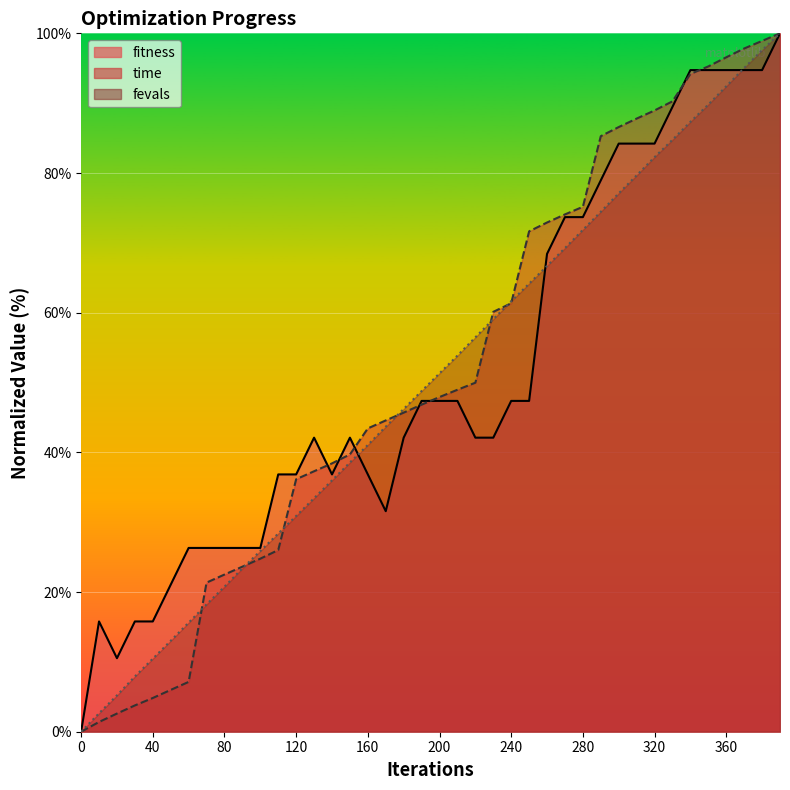

After their last crossing, which series has the higher values: fevals or time?

time